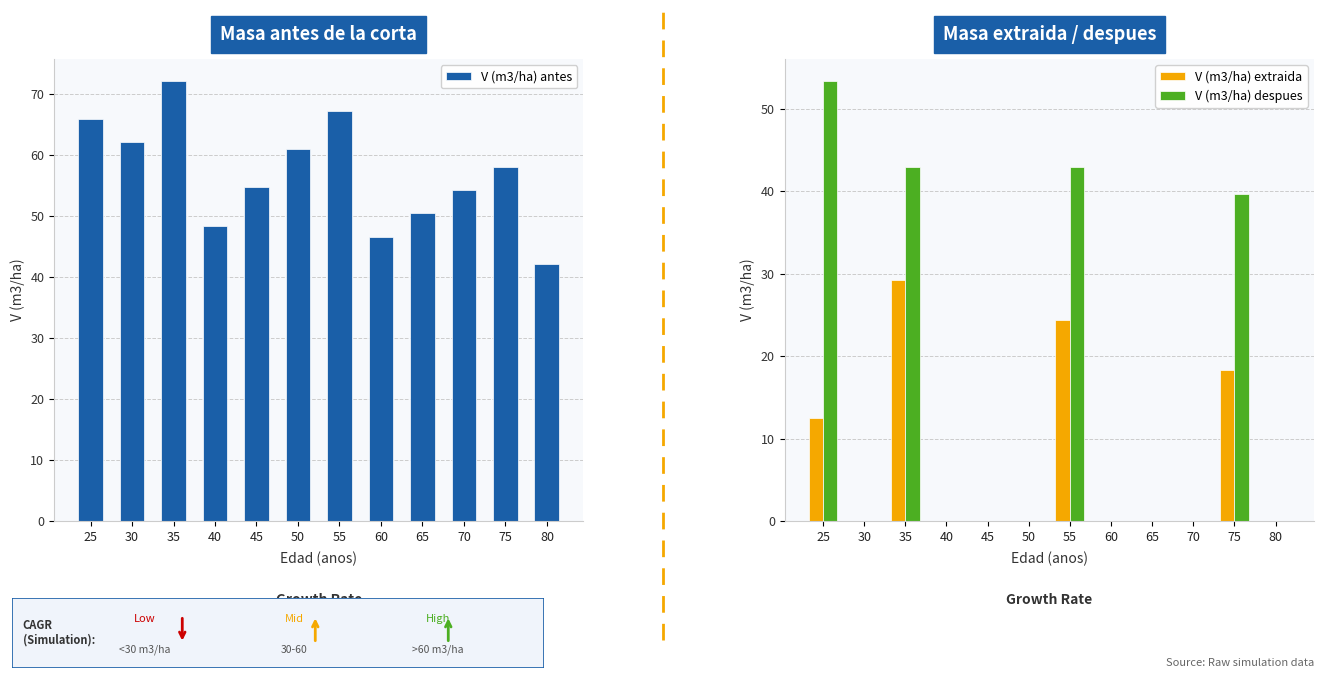

What is the difference between the highest and lowest values at 80?

42.1